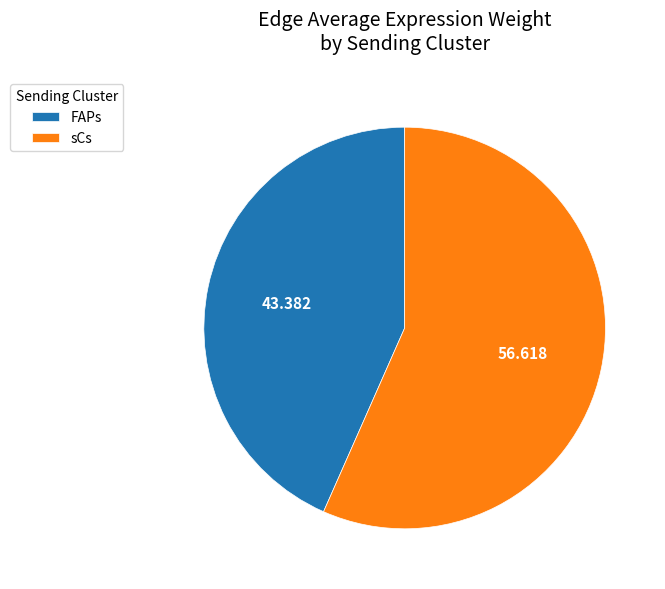

Which has a higher value, sCs or FAPs?

sCs